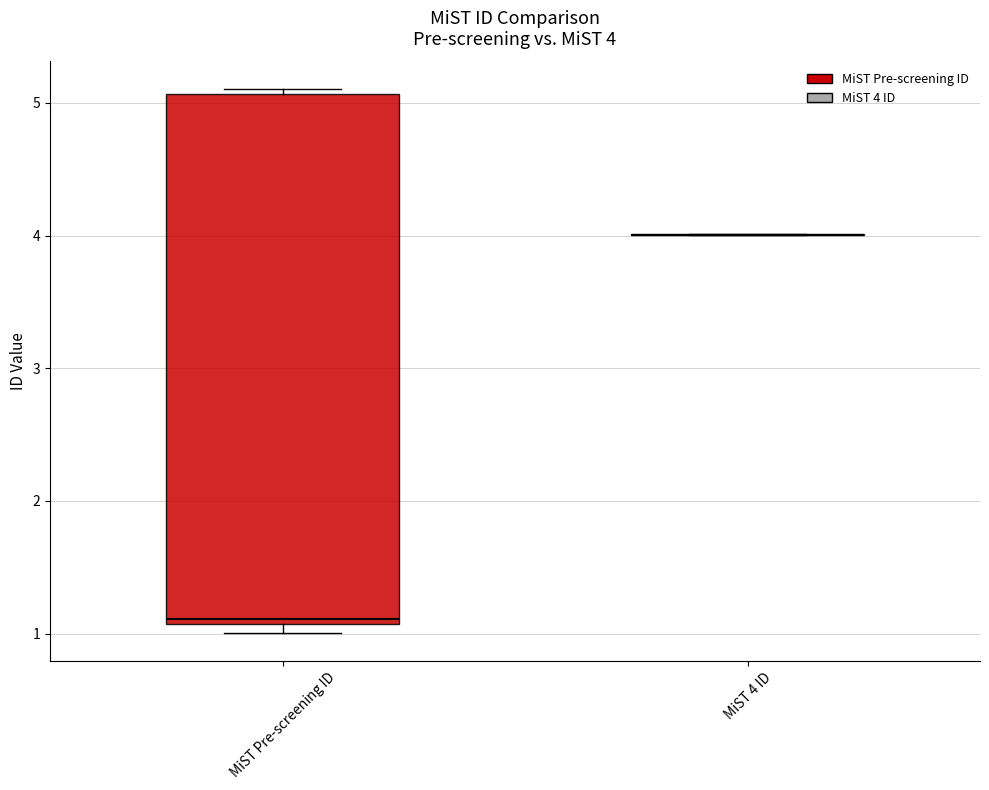

Which box is the tallest, from its lower edge to its upper edge?

MiST Pre-screening ID